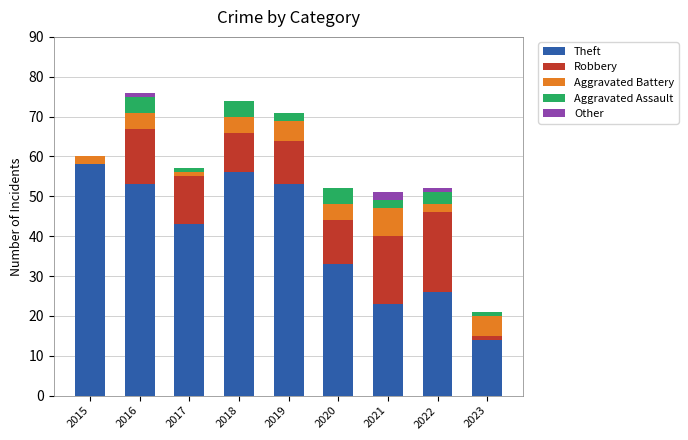

What is the maximum value for Theft?

58